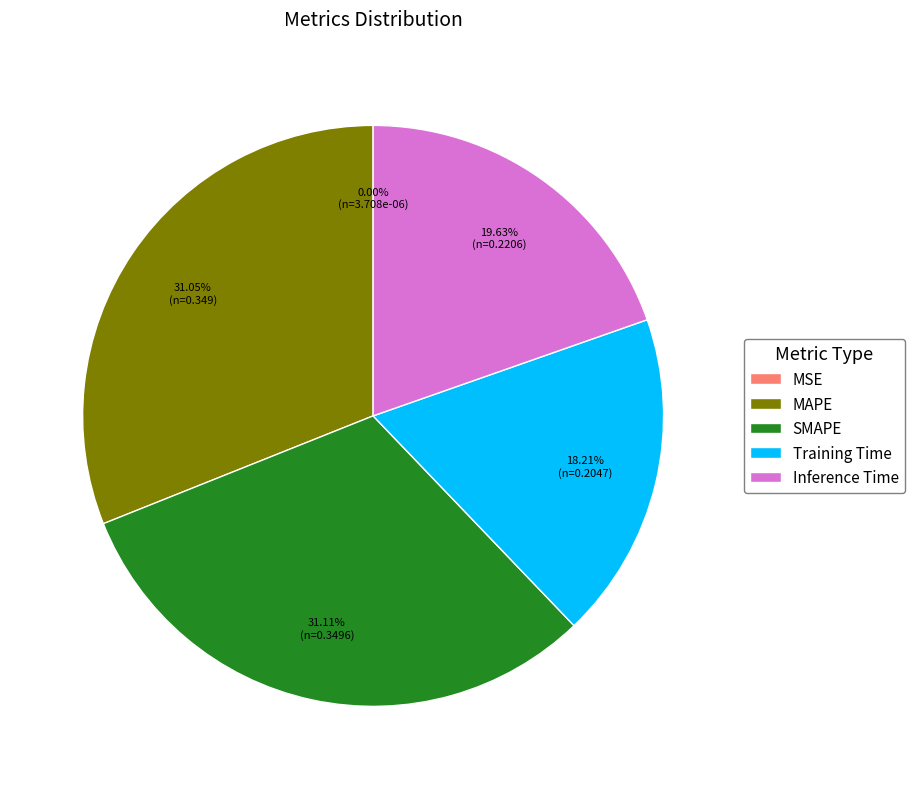

To the nearest percent, what portion does Inference Time represent?

20%